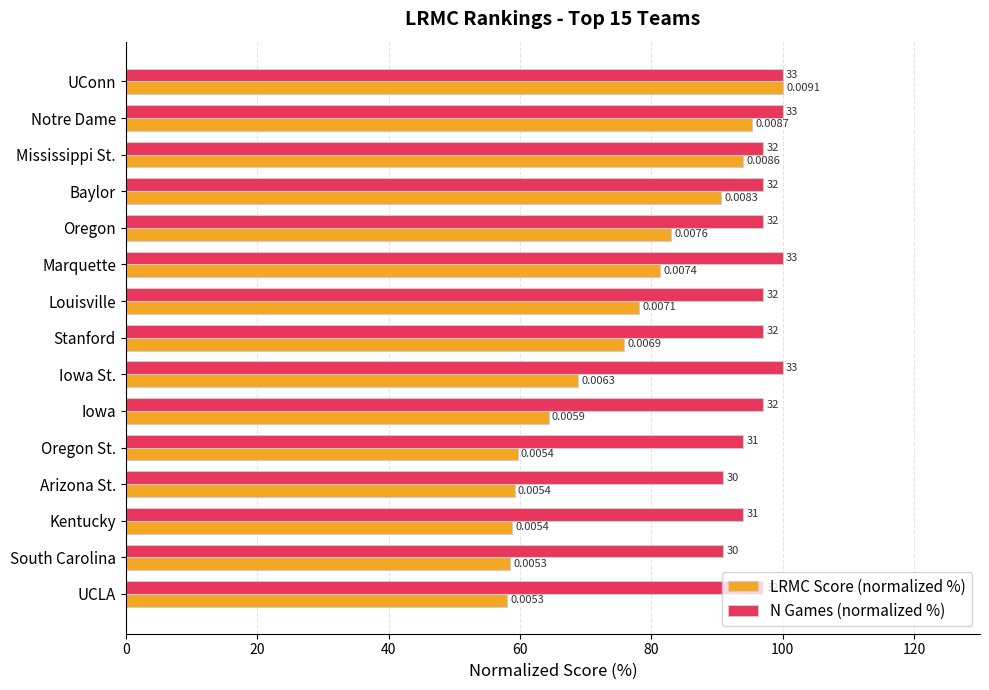

What are all the series names shown in the legend?

LRMC Score (normalized %), N Games (normalized %)